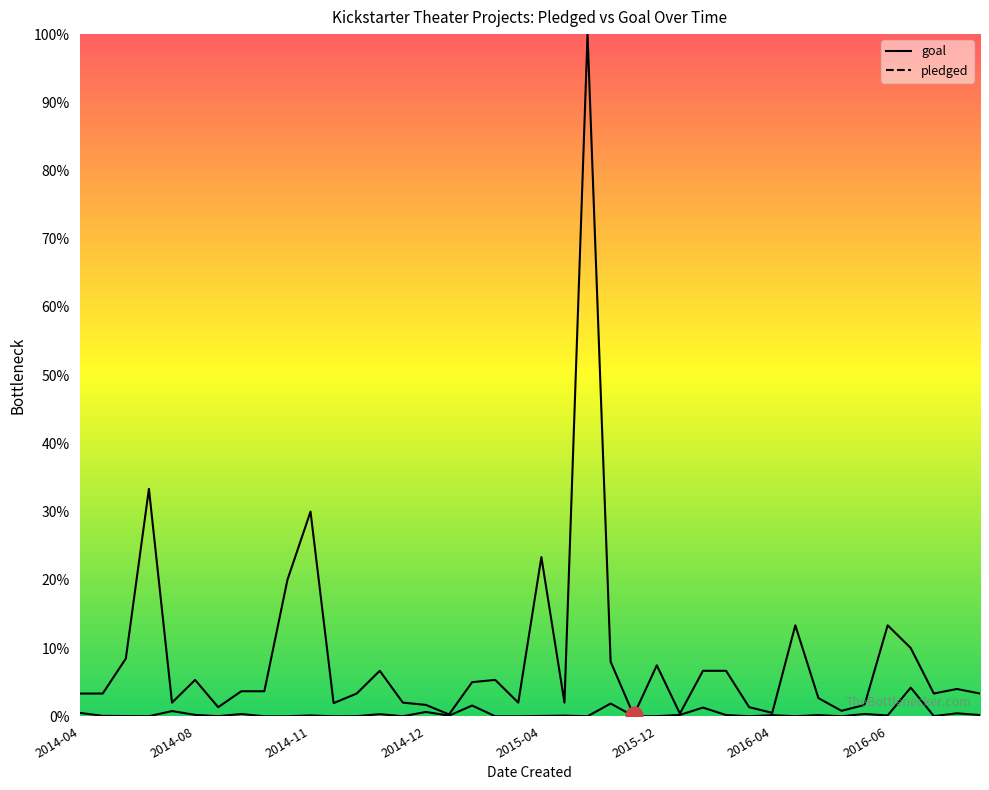

How many data points in goal are less than 5500?

20